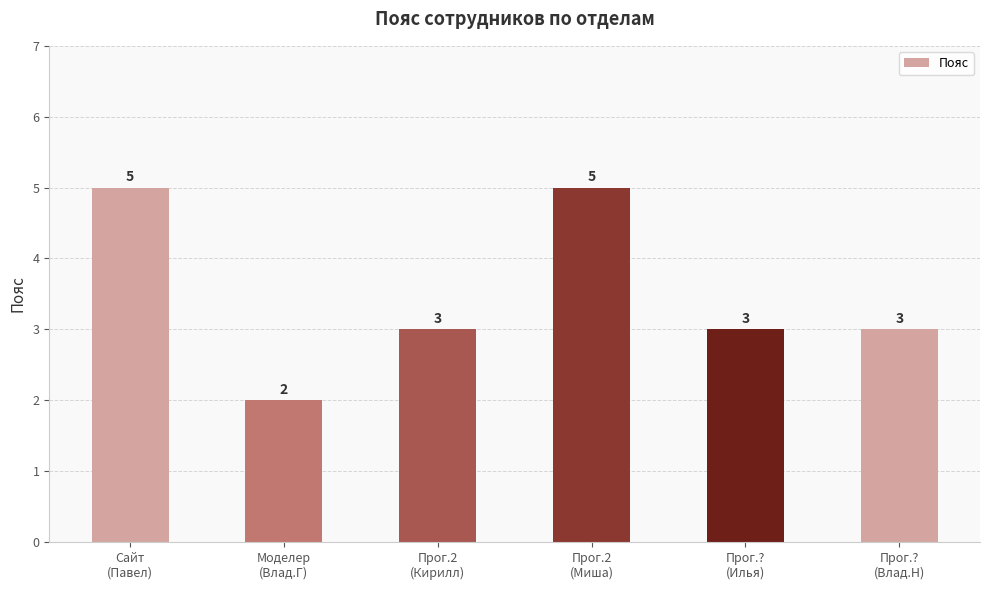

What is the maximum value shown in the chart?

5